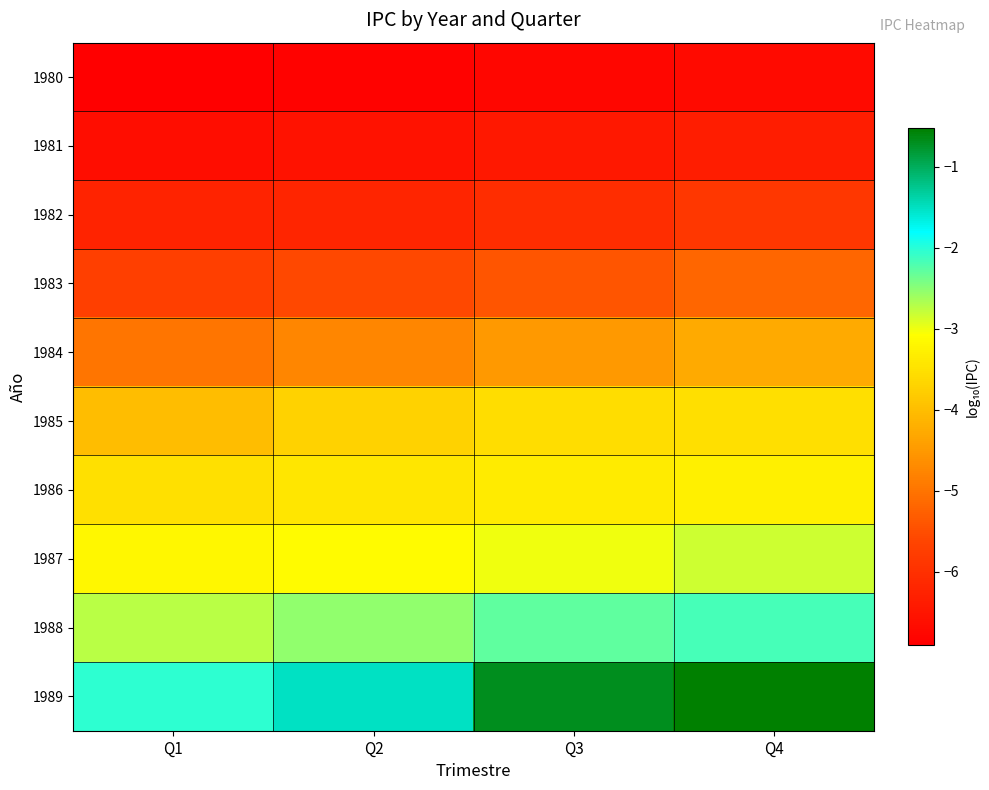

Count the number of categories in the chart.

4